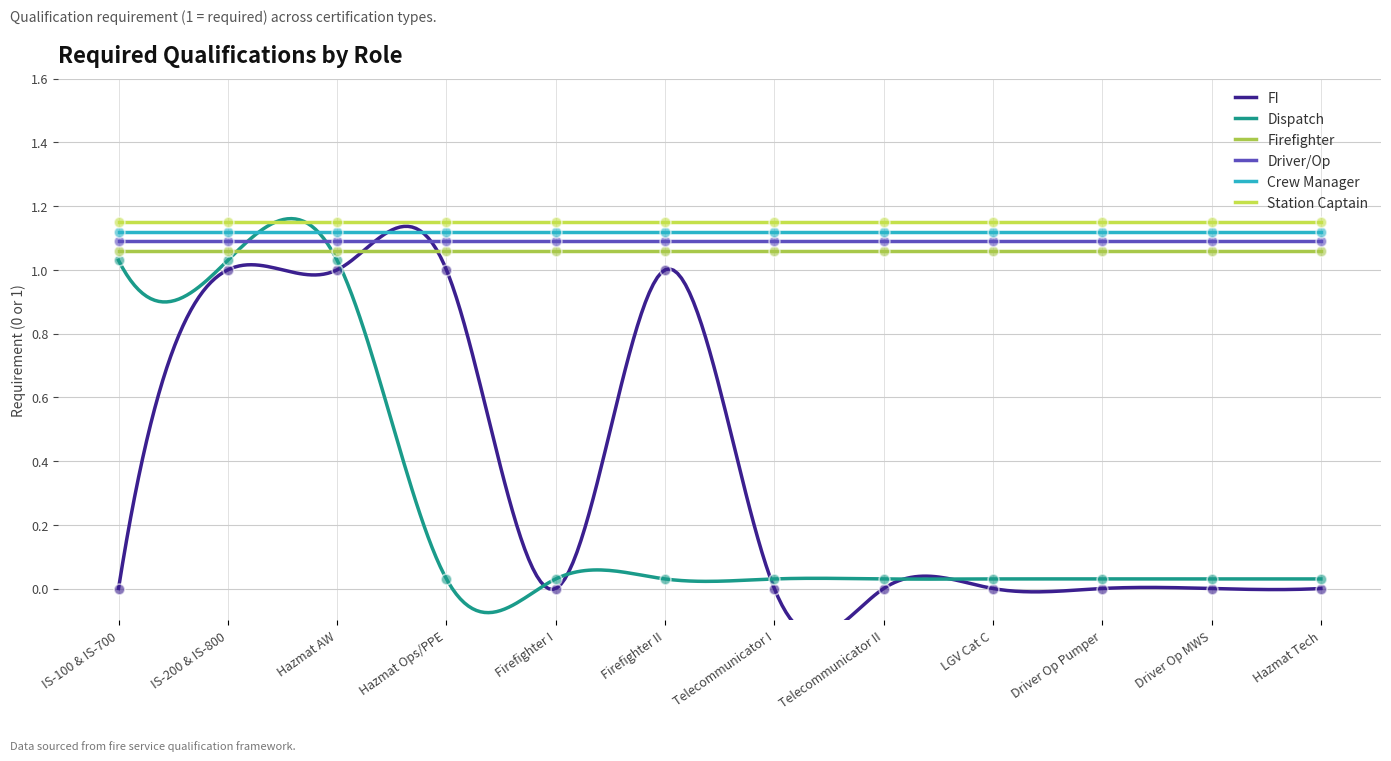

At which category is the sum across all series the highest?

IS-200 & IS-800